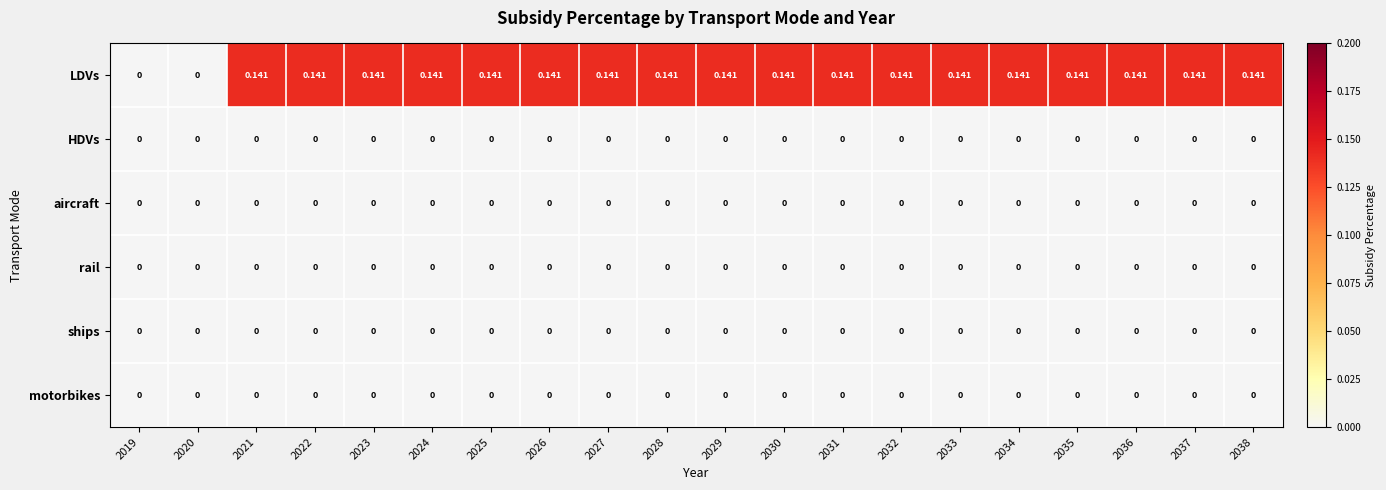

Which series has the largest total across all categories?

LDVs